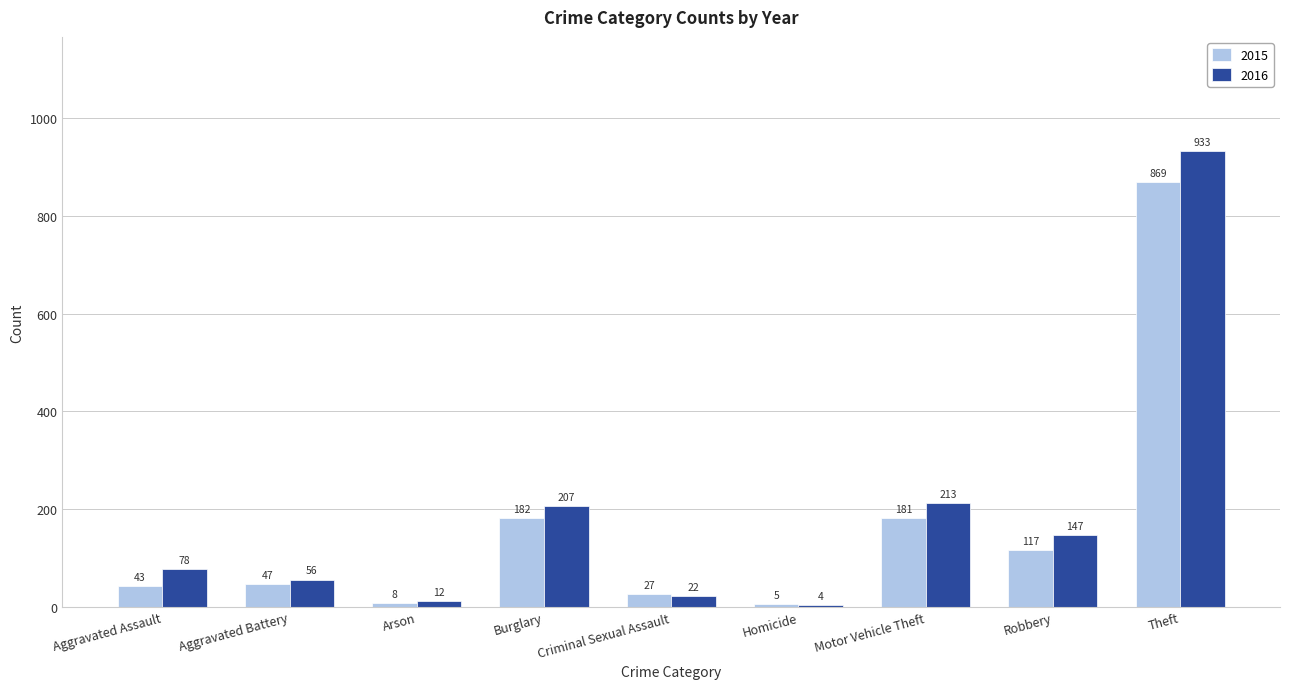

What is the difference between the second highest and minimum values in the 2015 series?

177